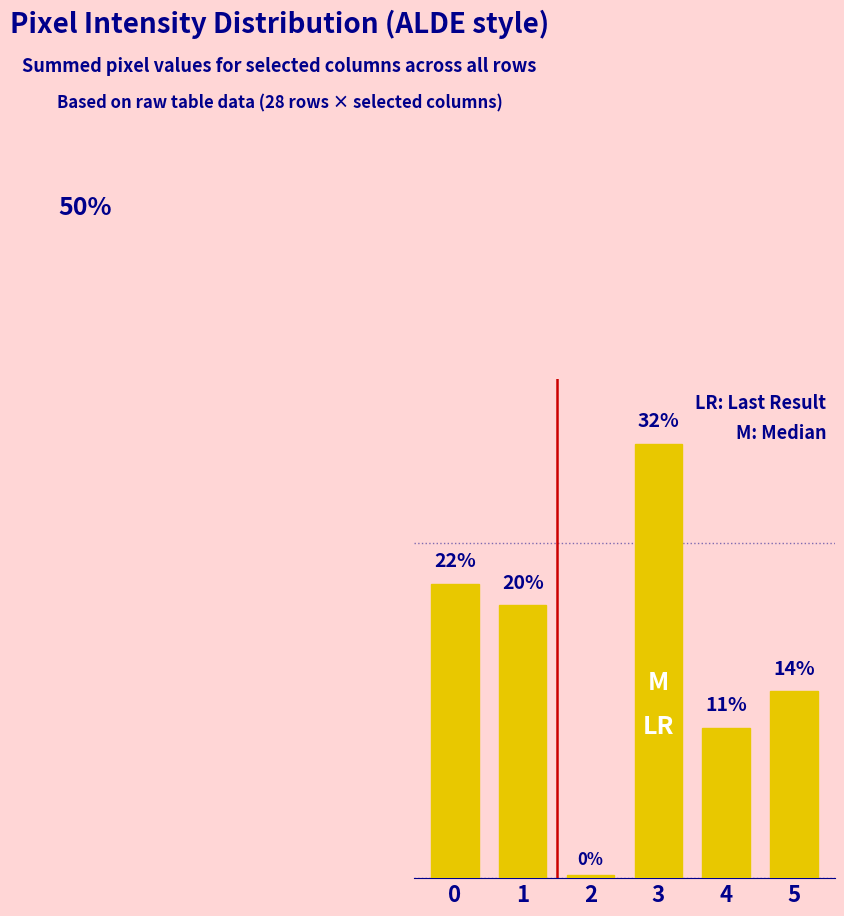

Is it true that the value at 1 is 12.9?

False